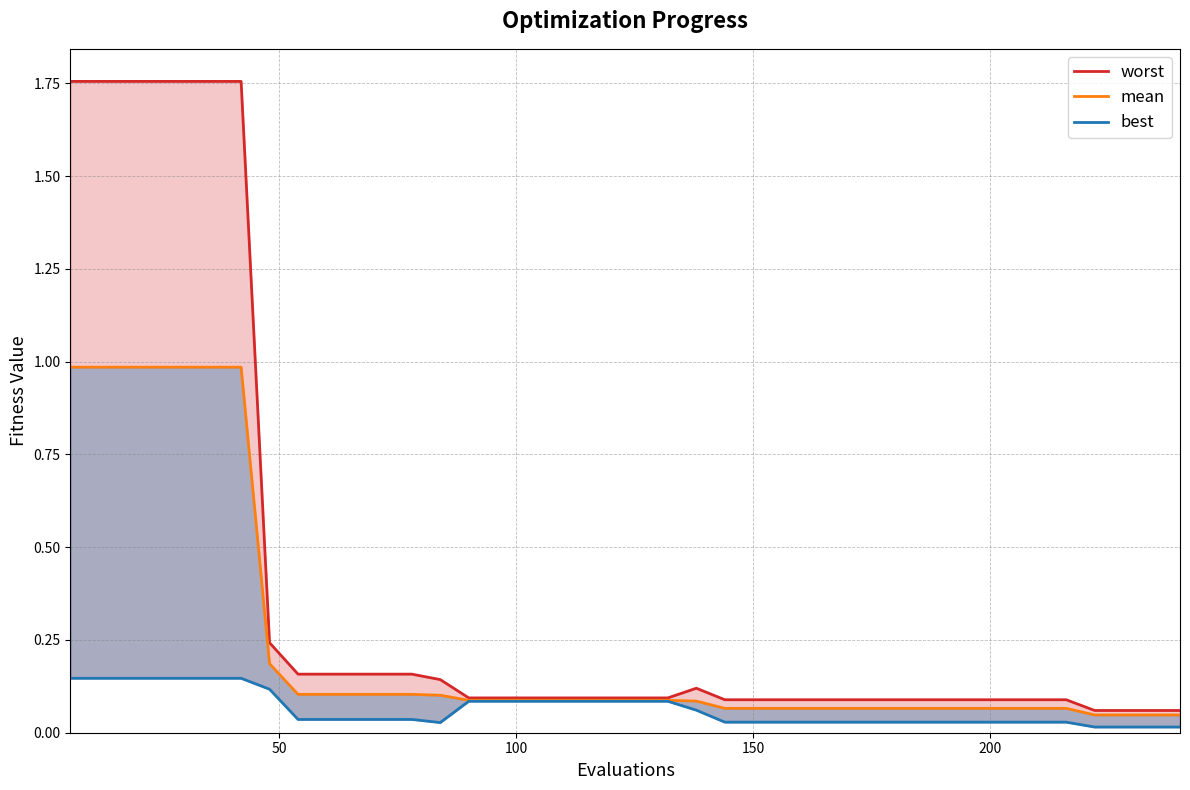

List the series in order of their overall mean, lowest first.

best, mean, worst